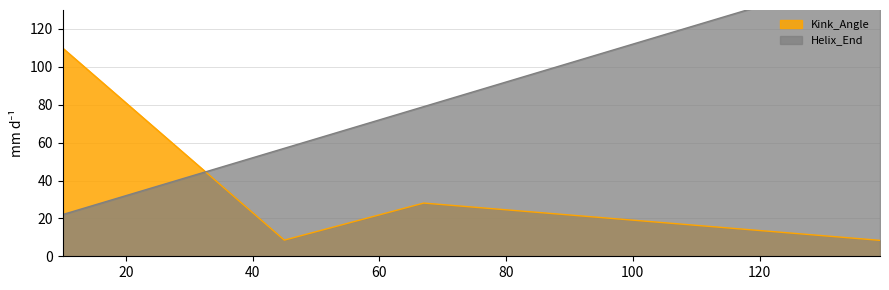

How many times do Kink_Angle and Helix_End cross each other?

1